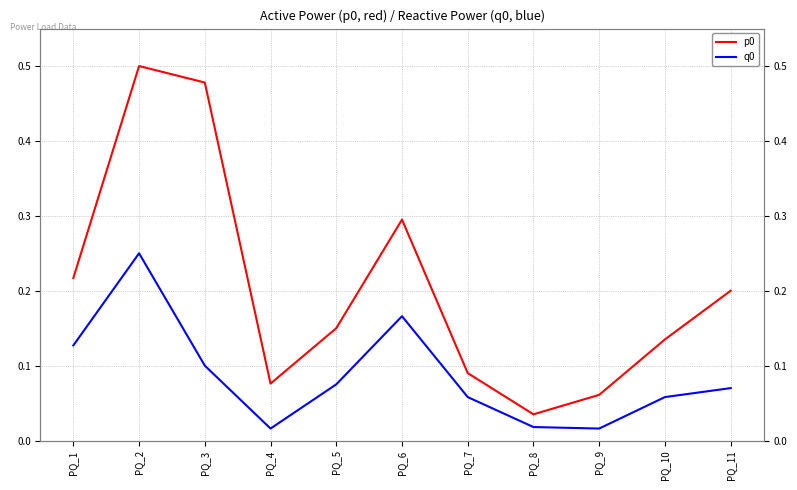

At which category does p0 reach its first local peak?

PQ_2